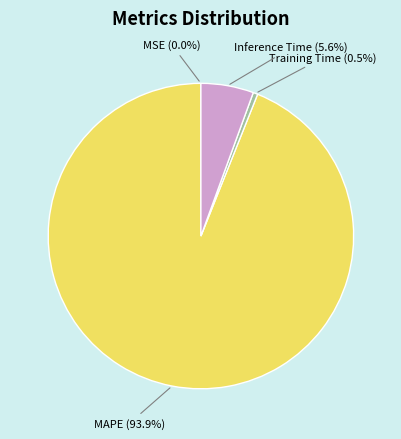

To the nearest percent, what is the difference between the largest and smallest slice percentages?

94%